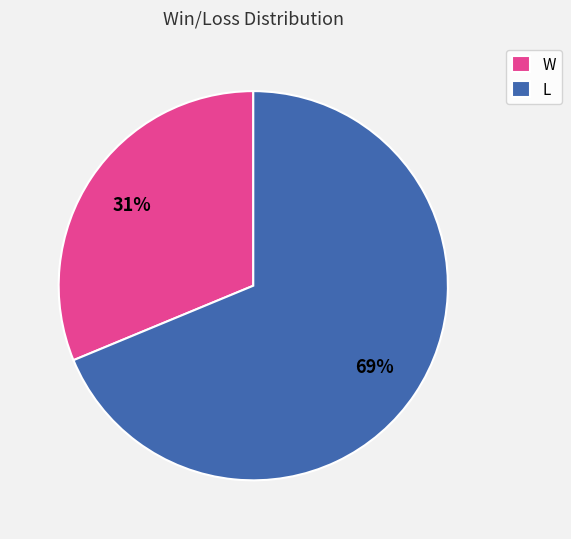

Count the number of slices in the pie.

2